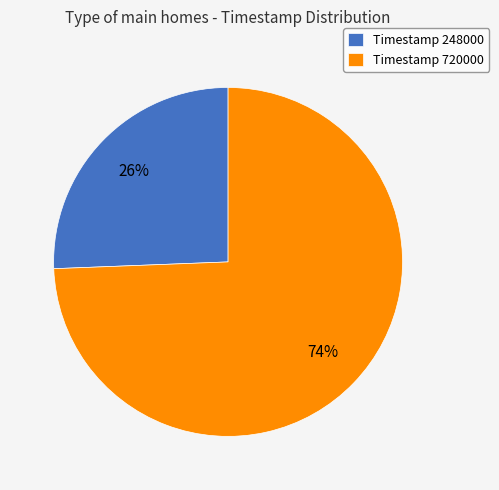

What is the smallest slice in the pie chart?

Timestamp 248000